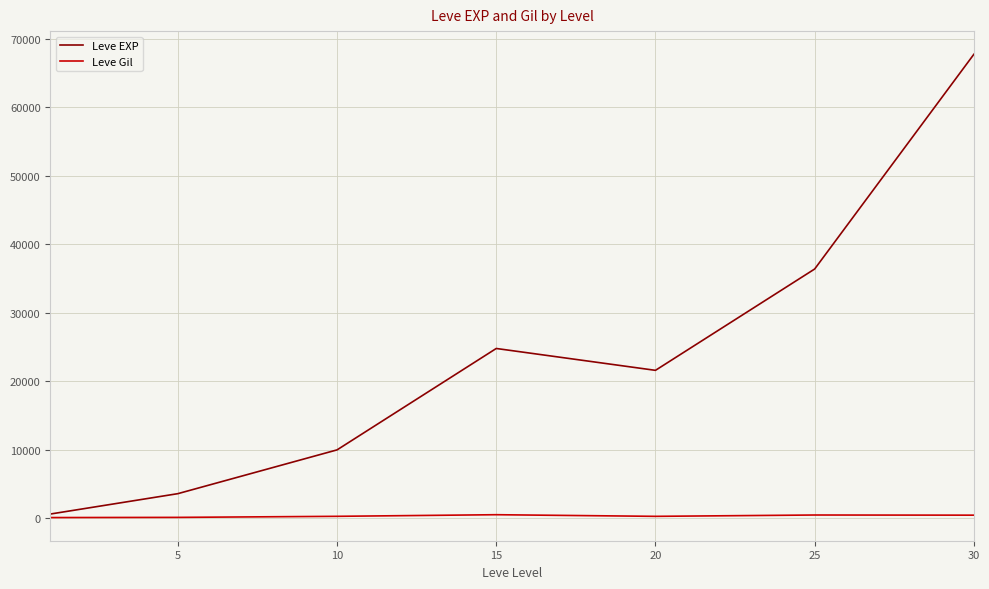

What is the difference between the maximum and minimum values in the Leve EXP series?

67100